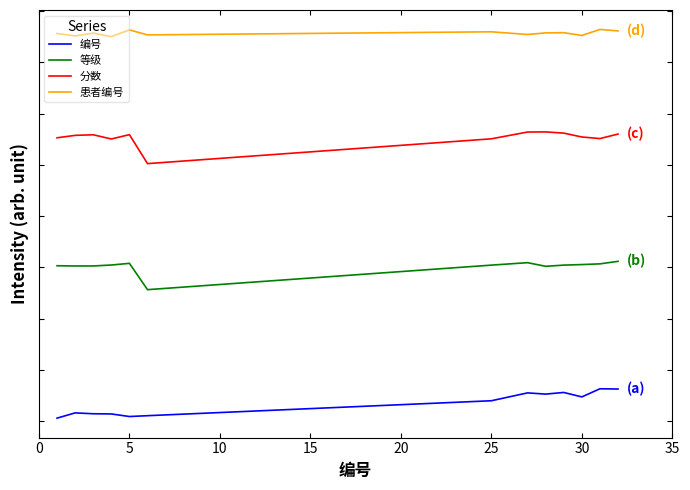

Does the chart display data point markers on the line(s)?

No